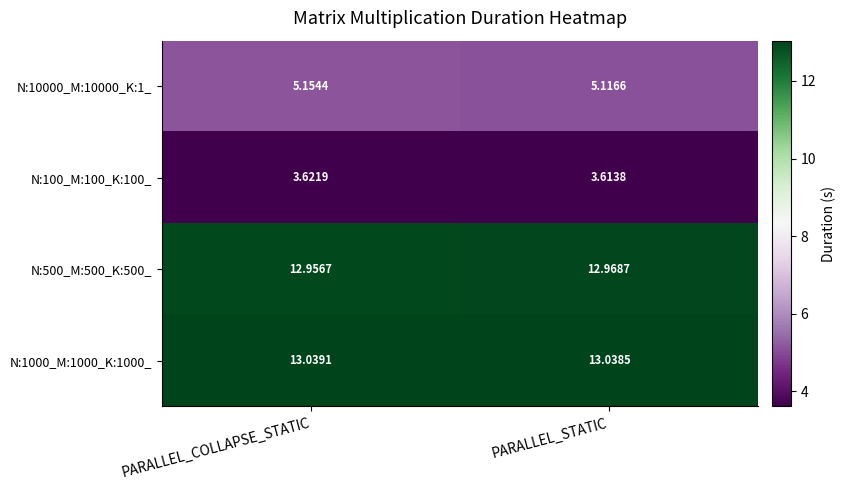

Which category has the highest value in the N:500_M:500_K:500_ series?

PARALLEL_STATIC